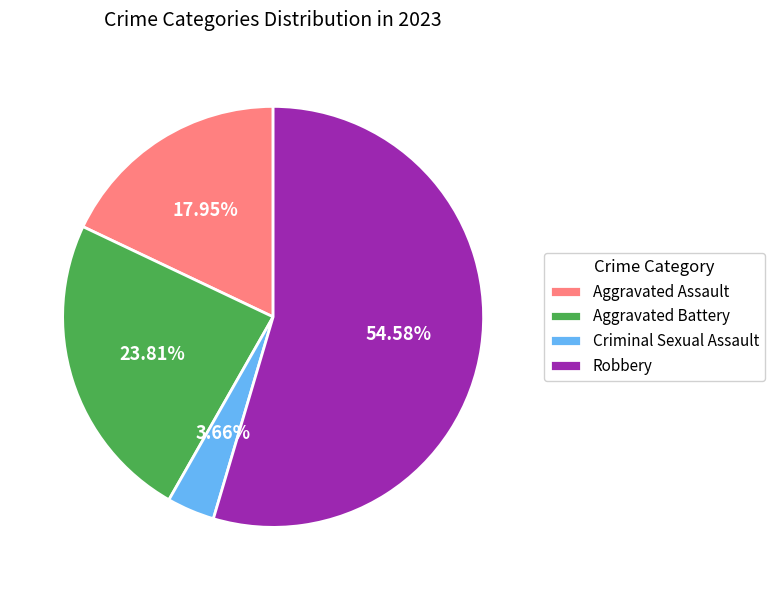

Is it true that Aggravated Assault is 13% of the pie?

False